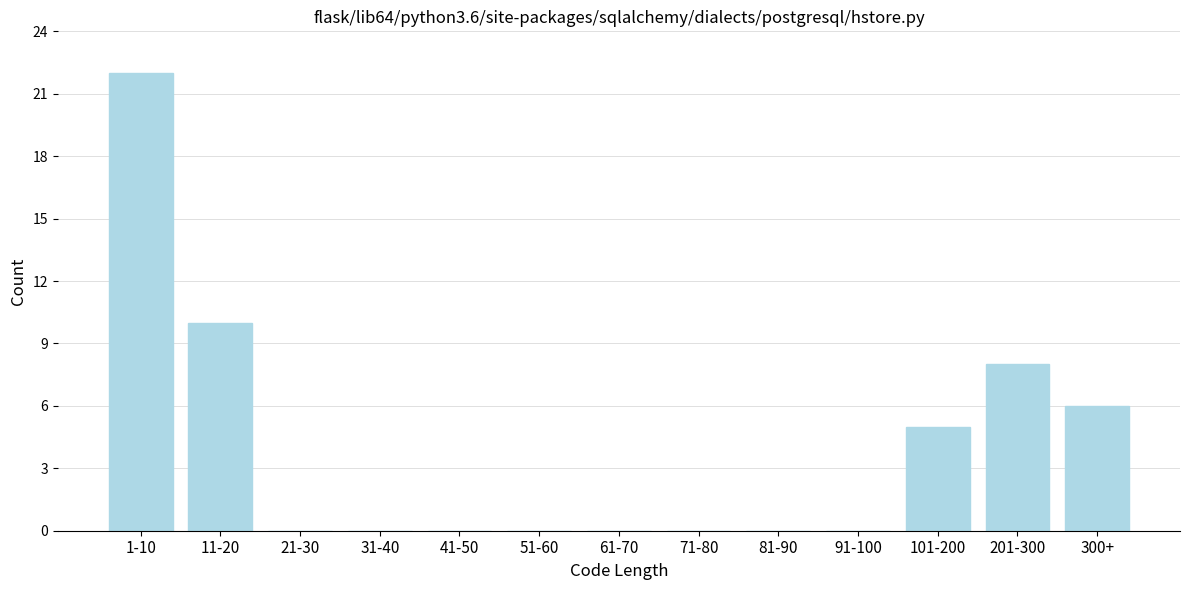

Reading left to right, extract all data points from this chart.

1-10=22	11-20=10	21-30=0	31-40=0	41-50=0	51-60=0	61-70=0	71-80=0	81-90=0	91-100=0	101-200=5	201-300=8	300+=6